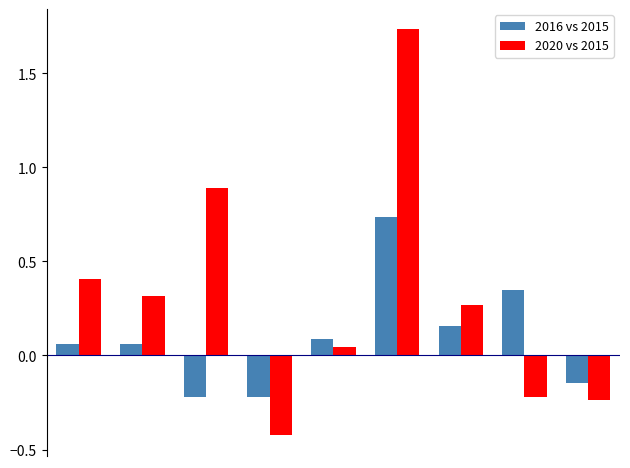

What is the difference between the maximum and minimum values in the 2016 vs 2015 series?

1.0